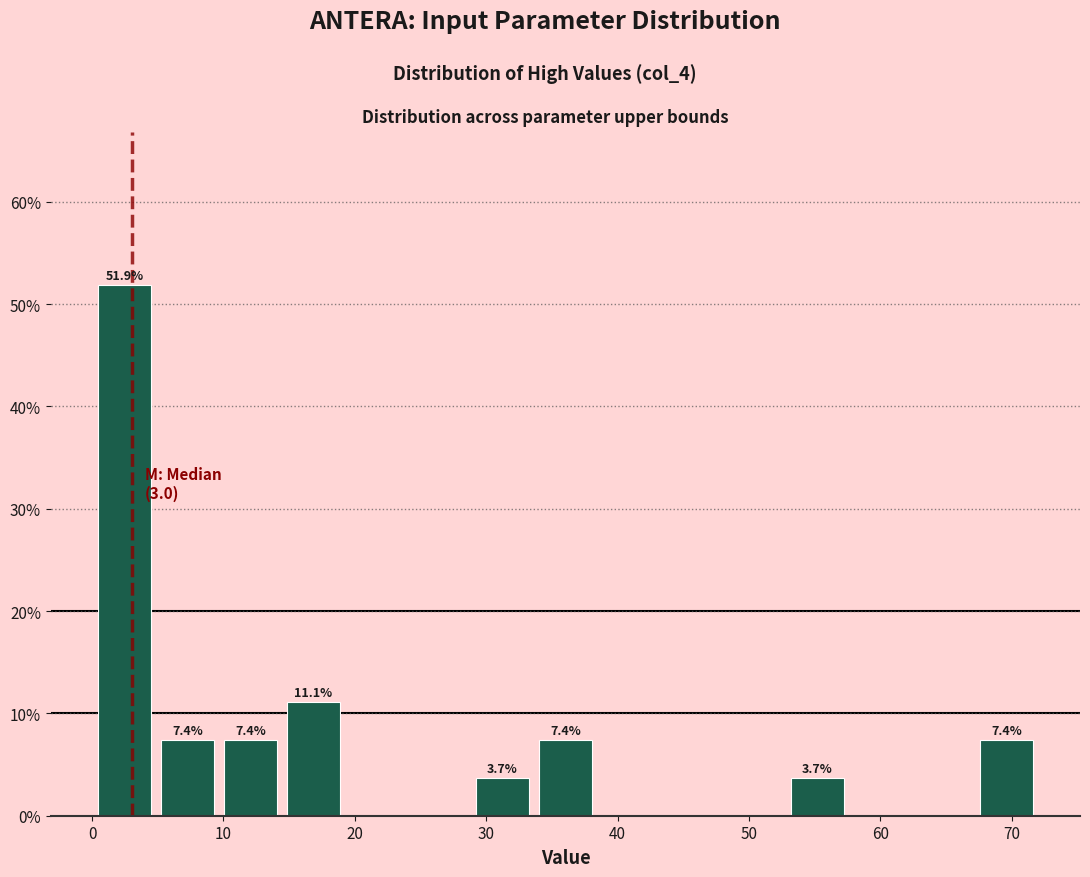

Which range on the x-axis has the tallest bar?

0 to 5